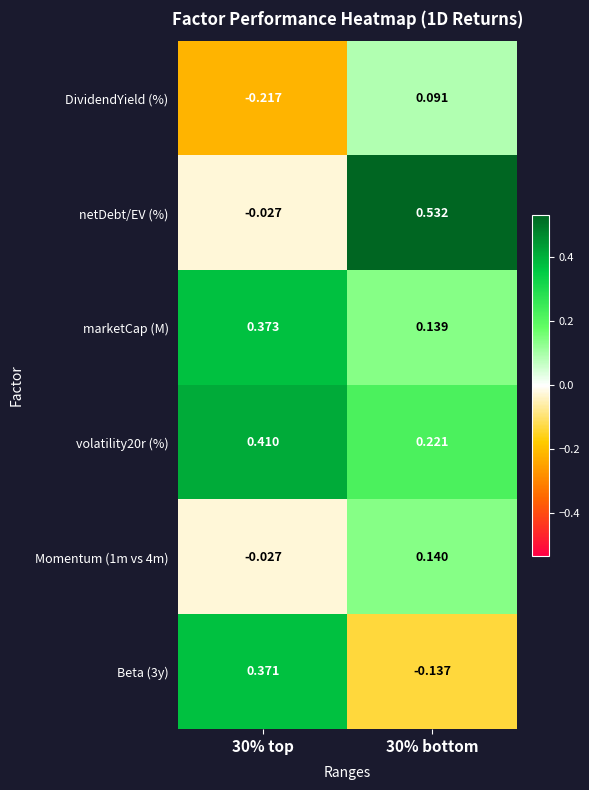

Which series has the largest range (max minus min)?

netDebt/EV (%)